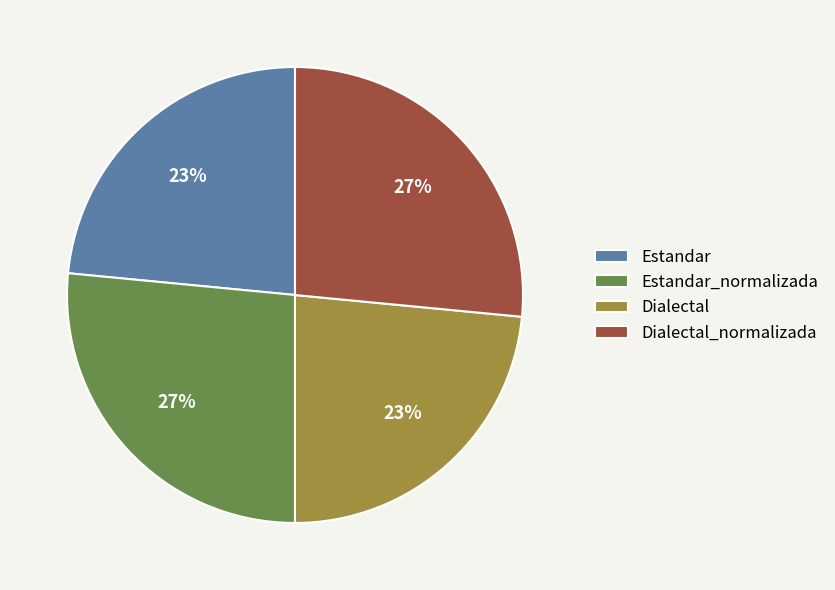

Between Estandar_normalizada and Estandar, which is larger?

Estandar_normalizada